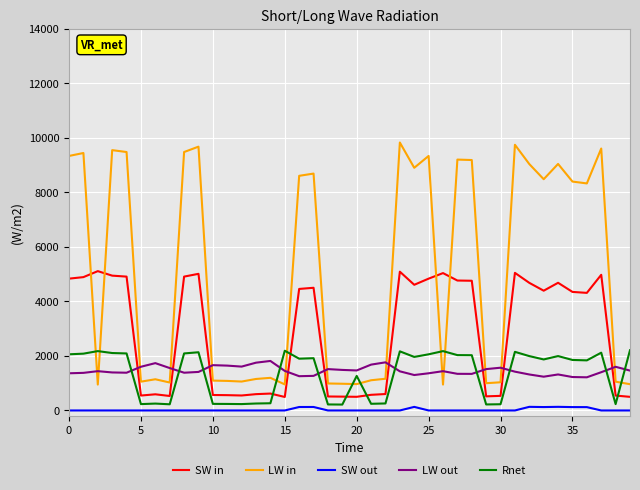

What is the sum of all LW in values?

204393.7